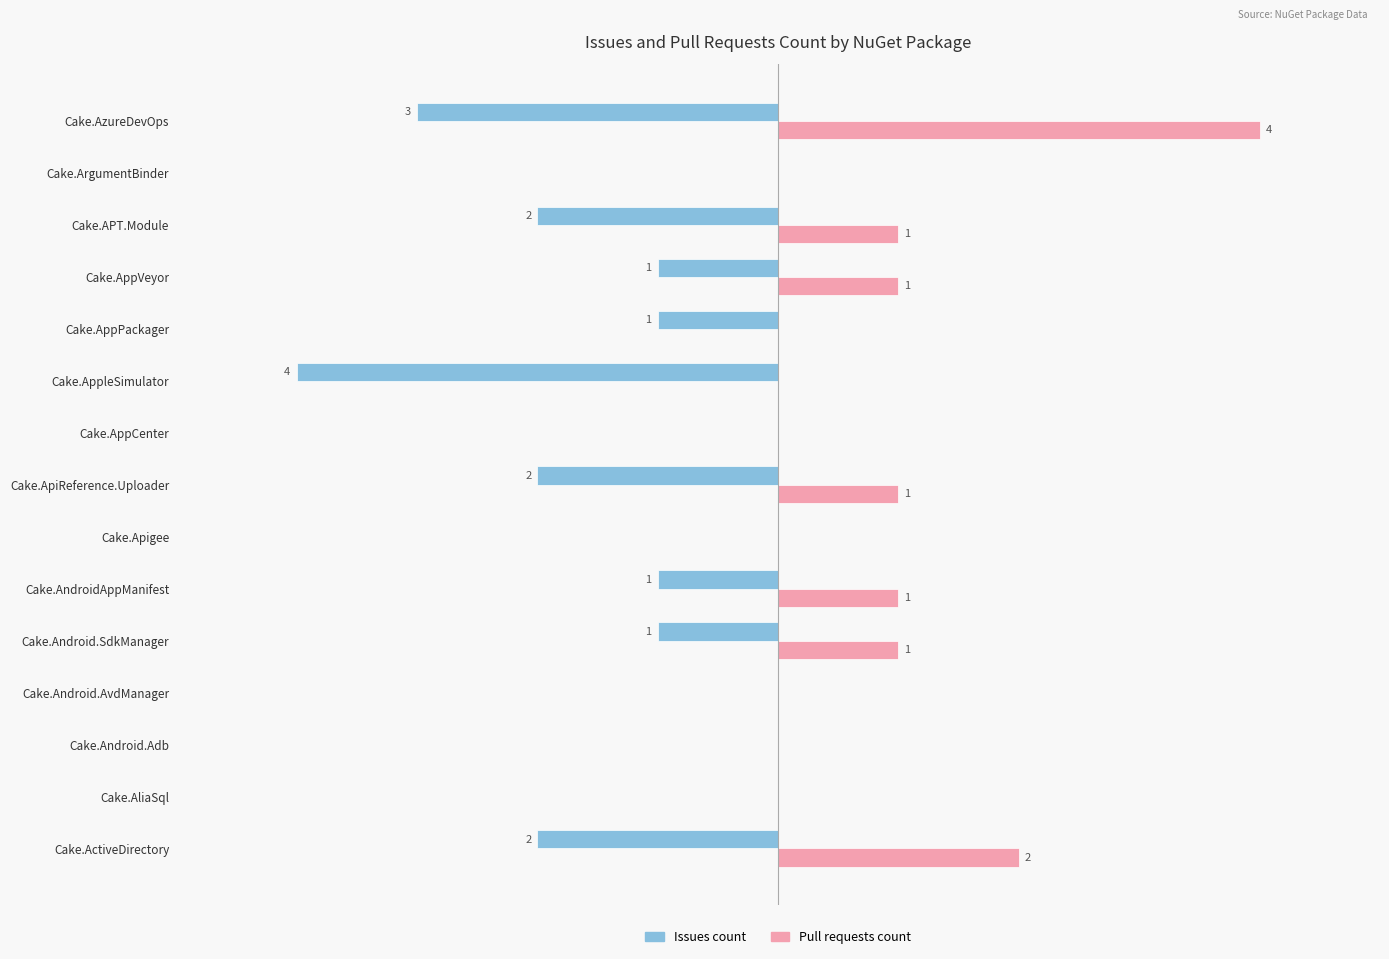

At which label is Issues count closest to -2?

Cake.ActiveDirectory